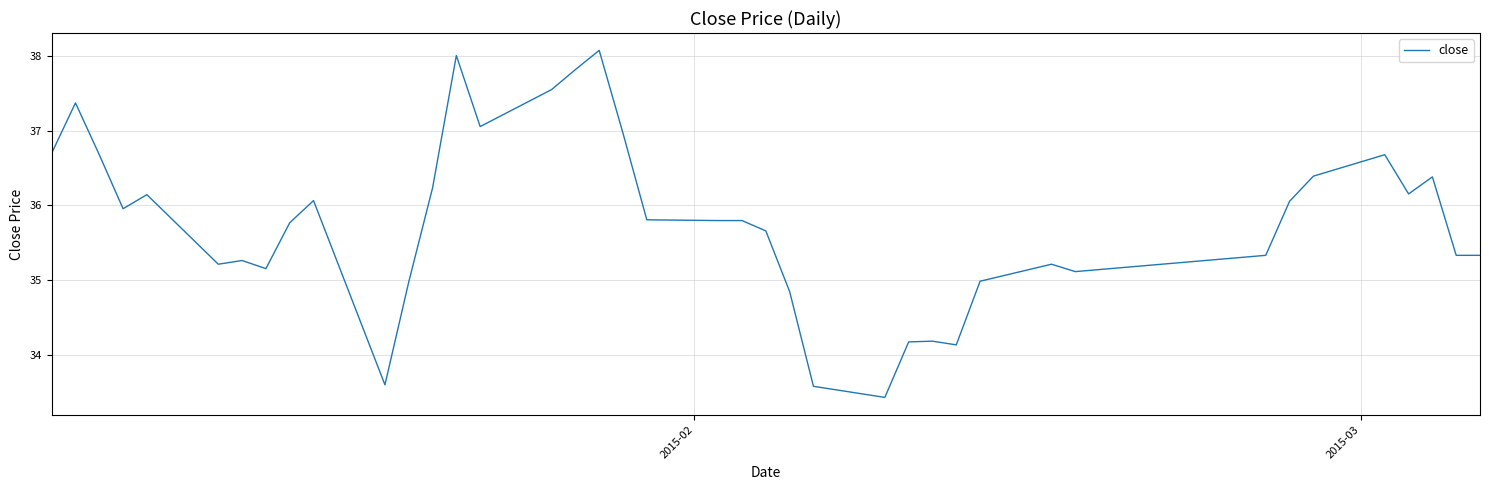

Count the number of categories in the chart.

40